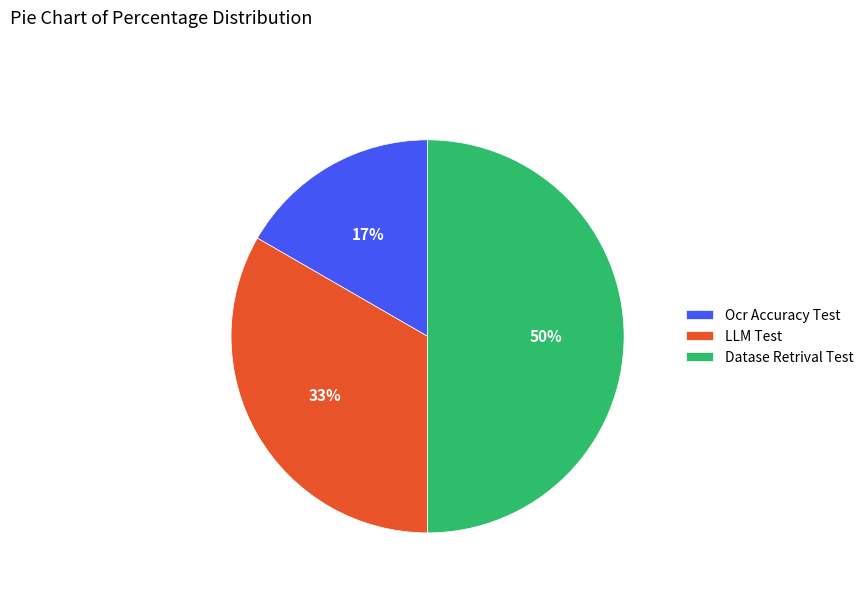

Which slice is the smallest?

Ocr Accuracy Test